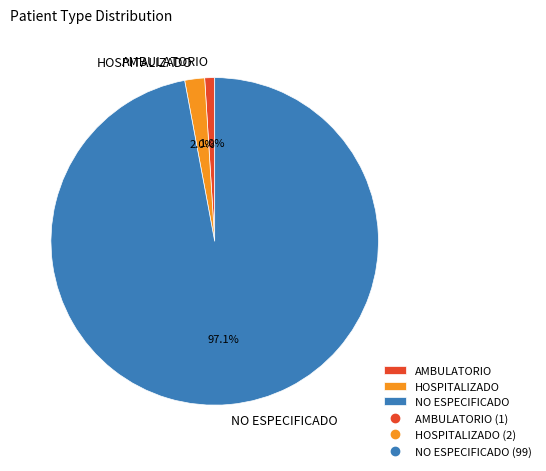

Is the sum of AMBULATORIO and HOSPITALIZADO greater than half?

No